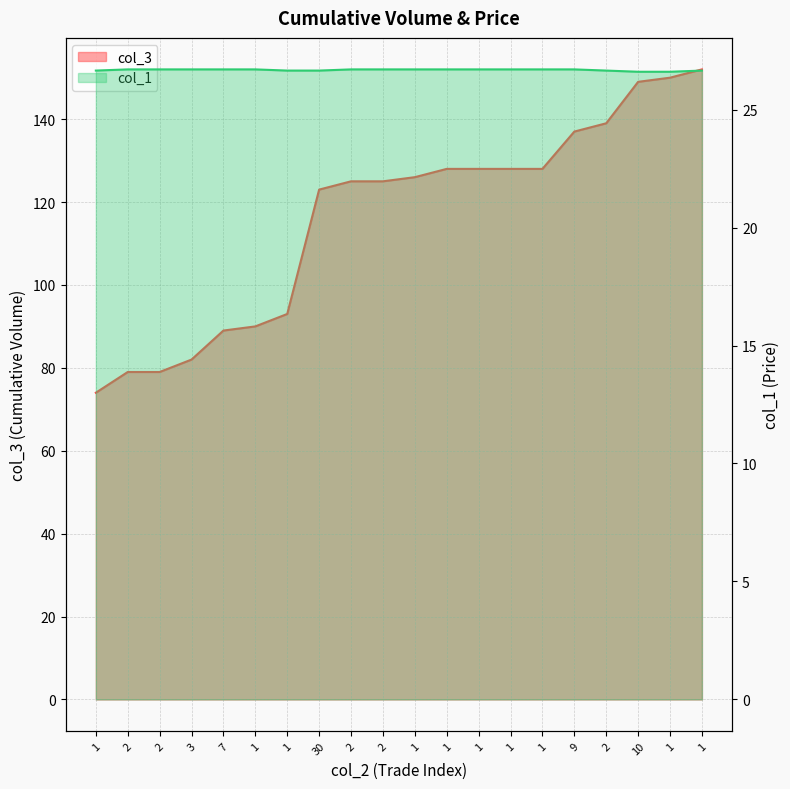

Rank the series by their maximum value, from highest to lowest.

col_3, col_1